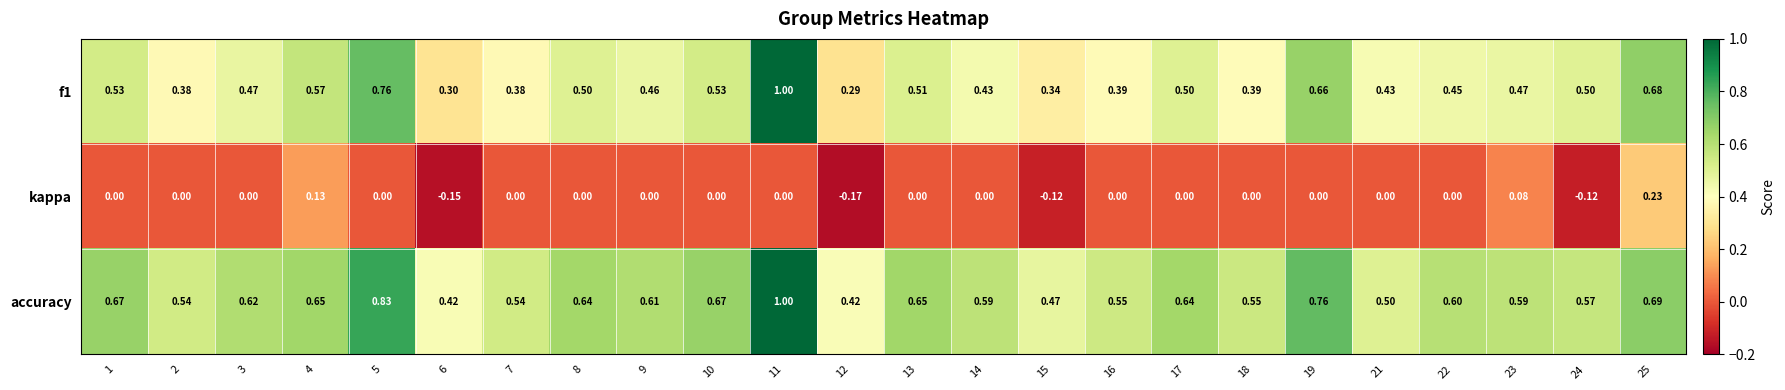

Which label corresponds to the smallest value in the chart?

12